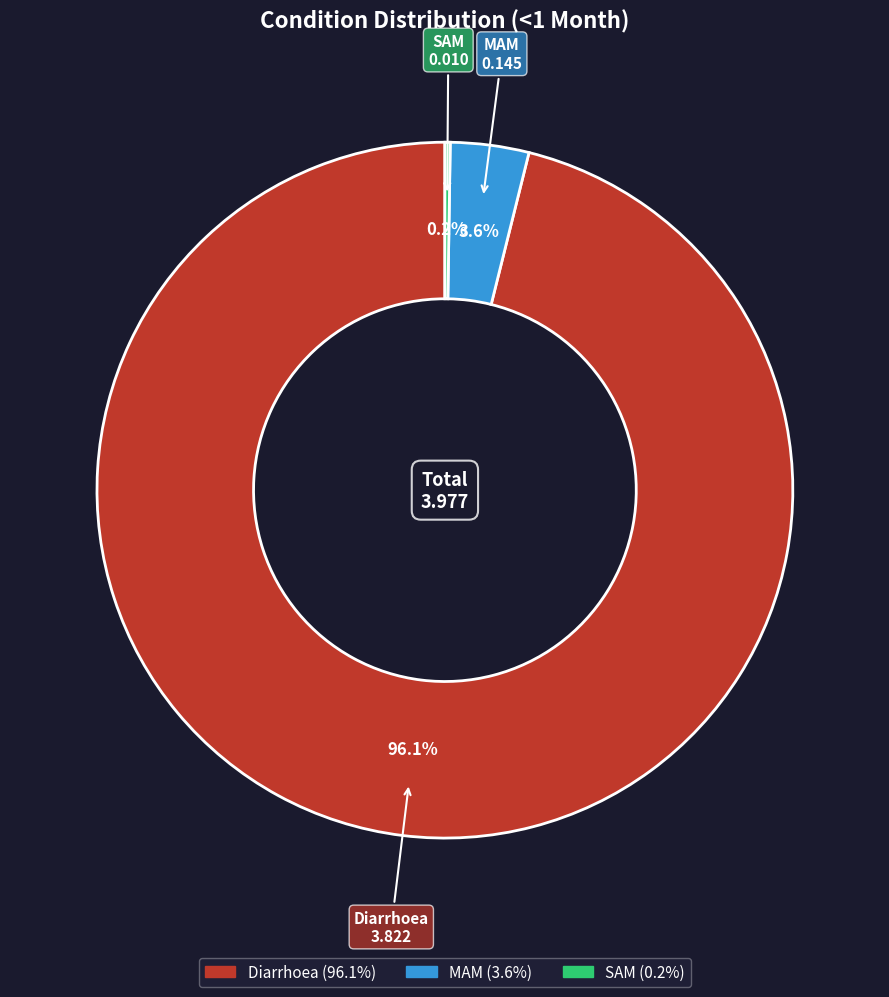

Is there a majority slice in this chart?

Yes